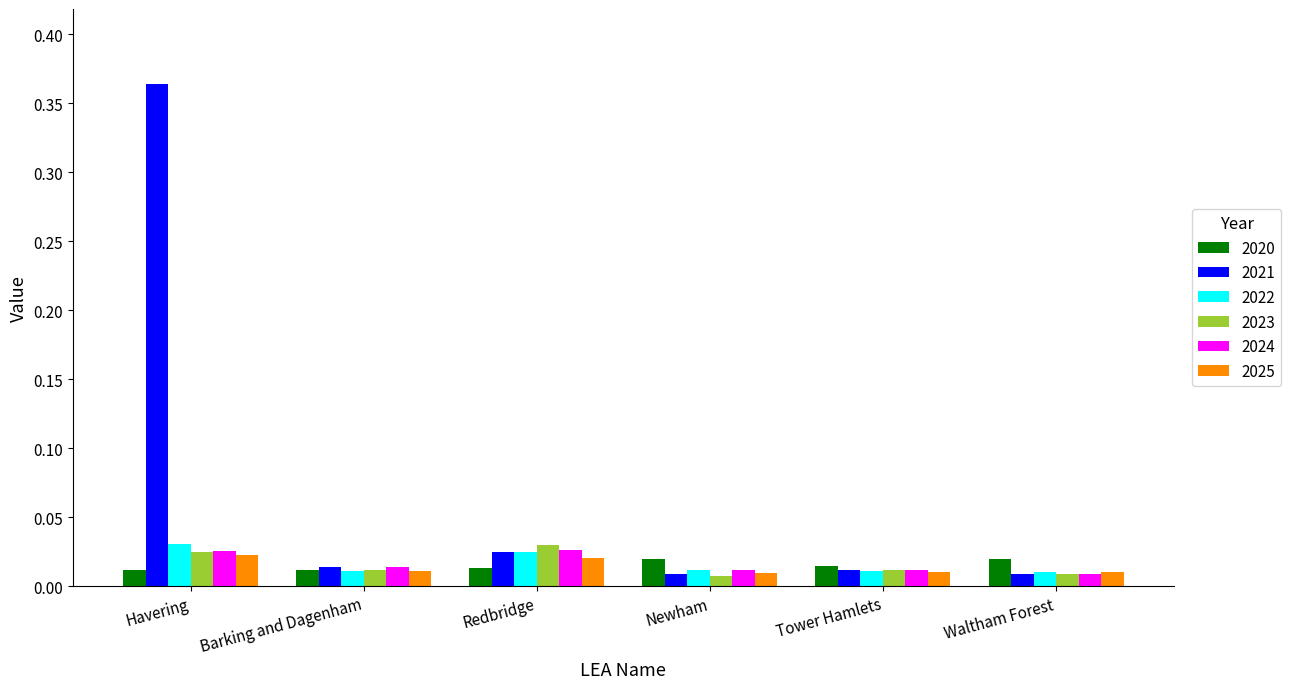

Are the bars horizontal?

No